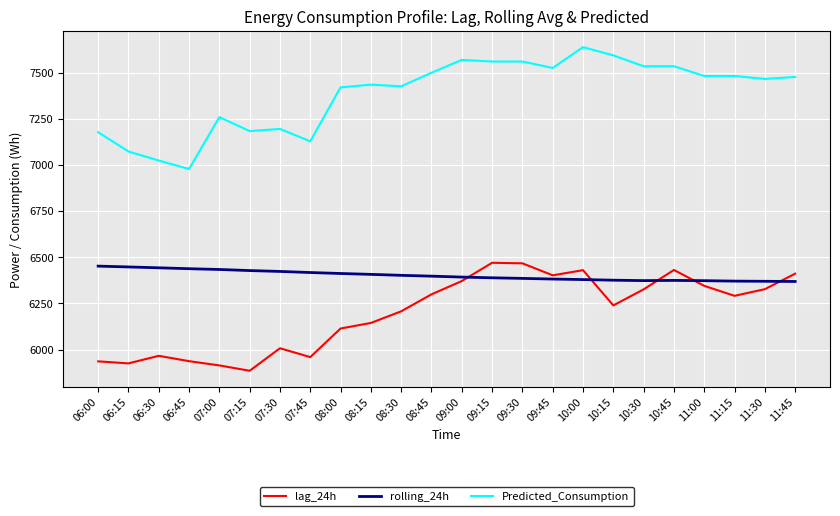

What is the maximum value shown in the chart?

7638.0